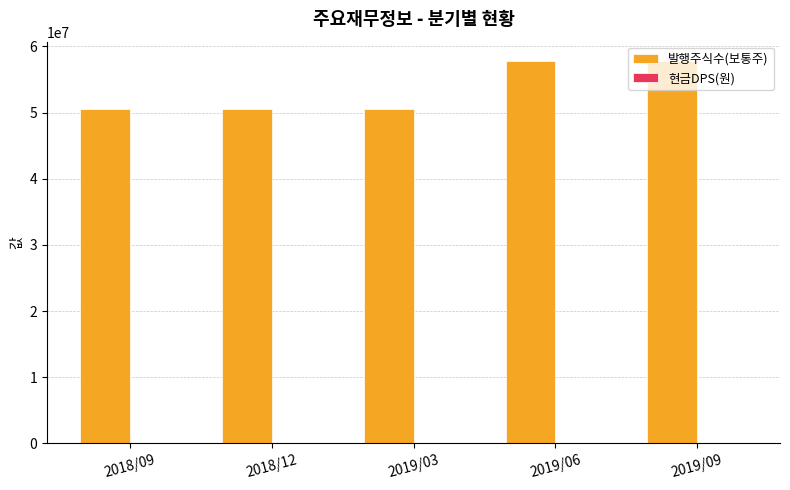

Which has a higher value, 2018/09 or 2019/09?

2019/09